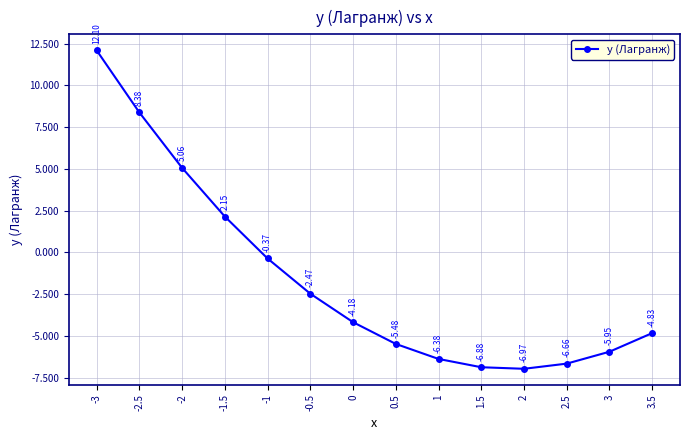

At which label is the value closest to 2?

-1.5